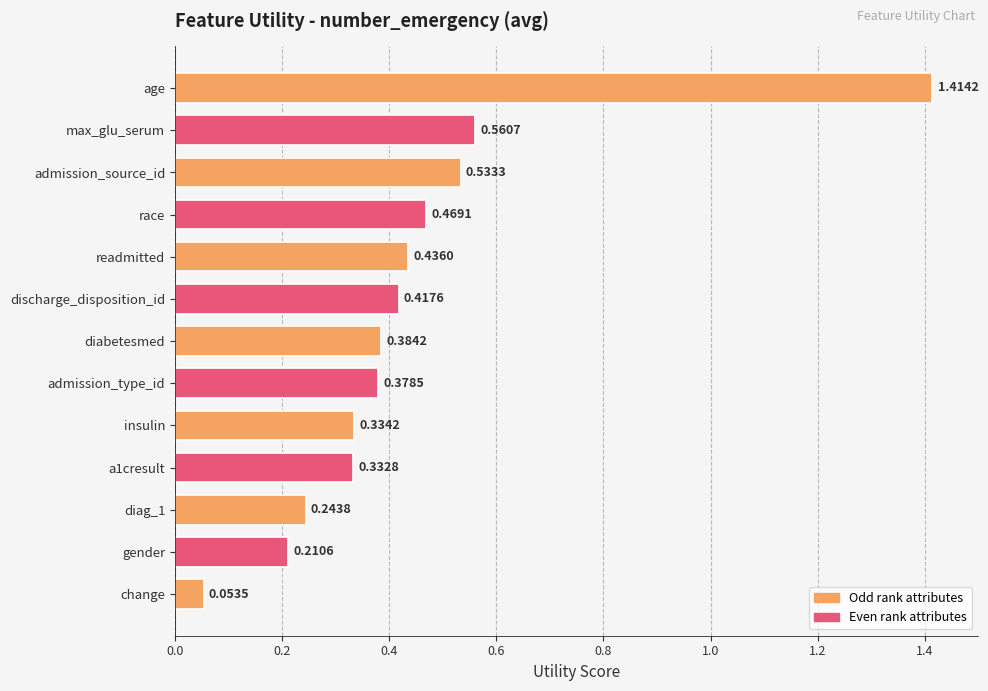

Are the bars horizontal?

Yes